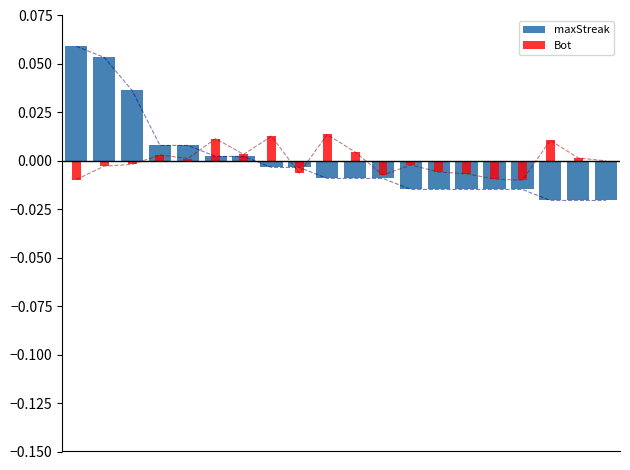

Between 13 and 15, which is larger?

13